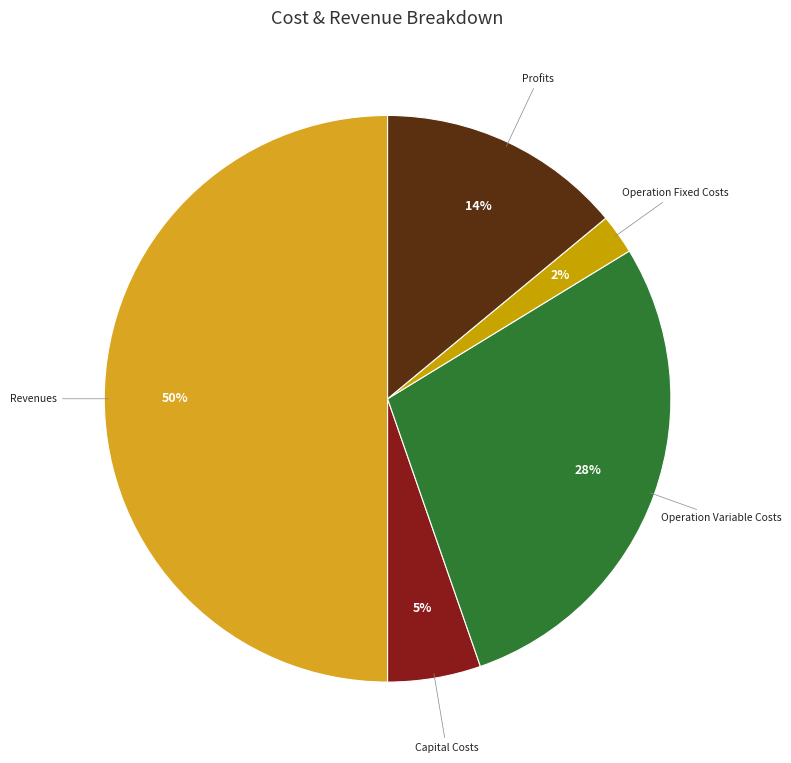

How many slices are in this pie chart?

5